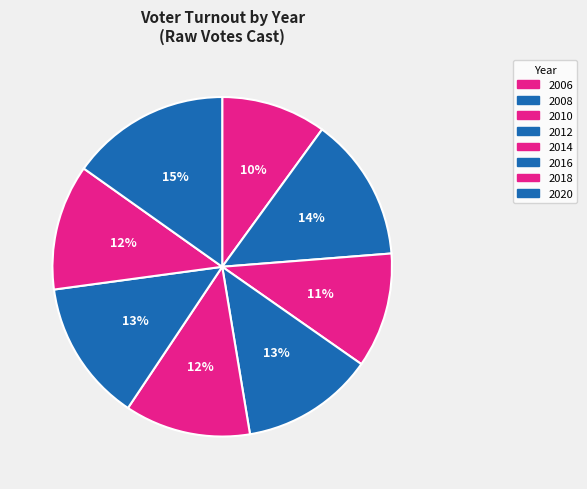

Is there a majority slice in this chart?

No